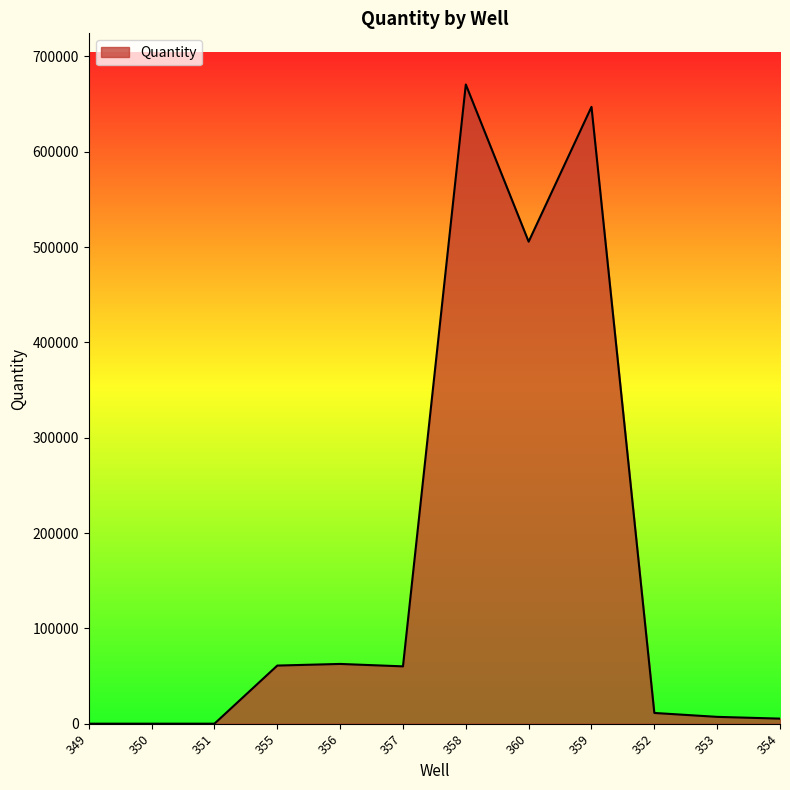

Is it true that the value at 355 is 60975.4?

True